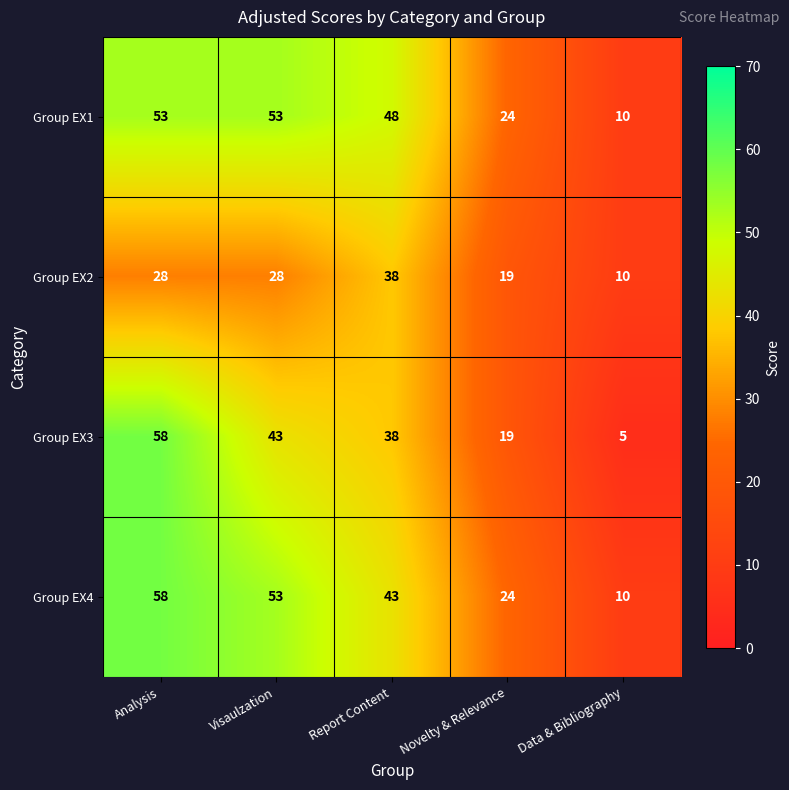

At how many categories does at least one series exceed 45?

3